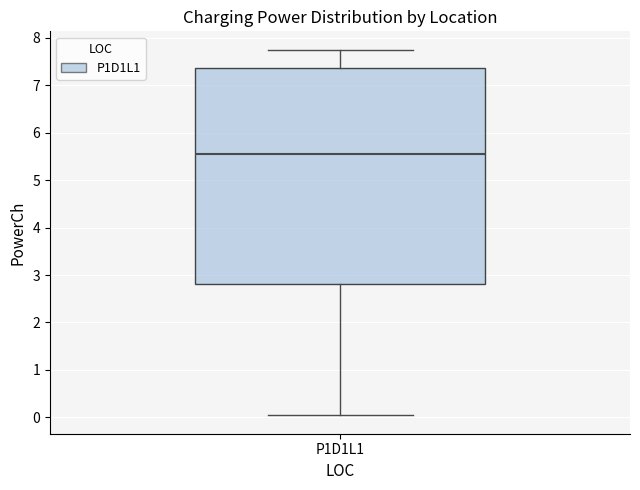

Read this box plot against the y-axis: the position of the median line, the range covered by the box, and the ends of both whiskers. The values are not printed on the chart, so give them approximately, as read against the axis.

median 5.6, box 2.8 to 7.4, whiskers 0.0 to 7.8